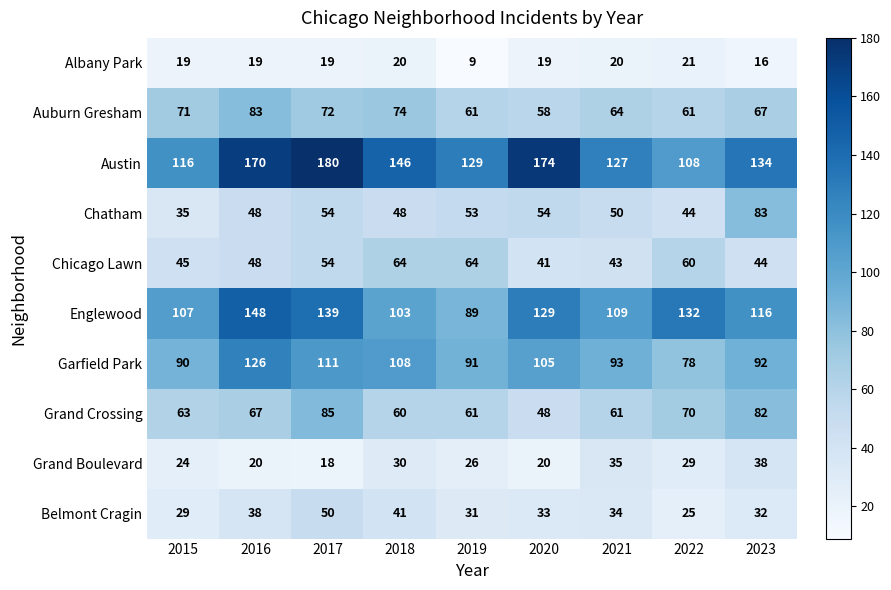

List the labels in order of Belmont Cragin value, largest first.

2017, 2018, 2016, 2021, 2020, 2023, 2019, 2015, 2022